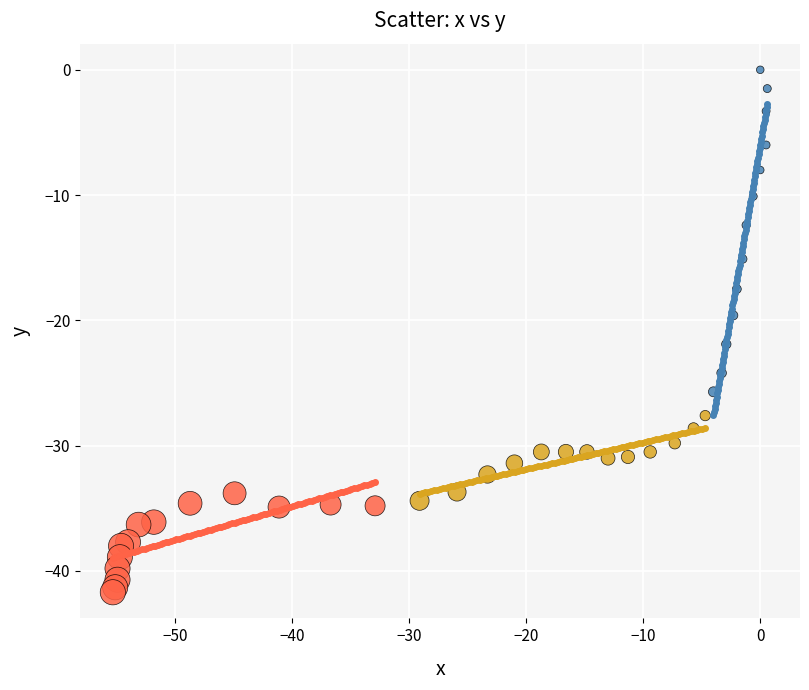

Which series contains the lowest Y value?

Group C